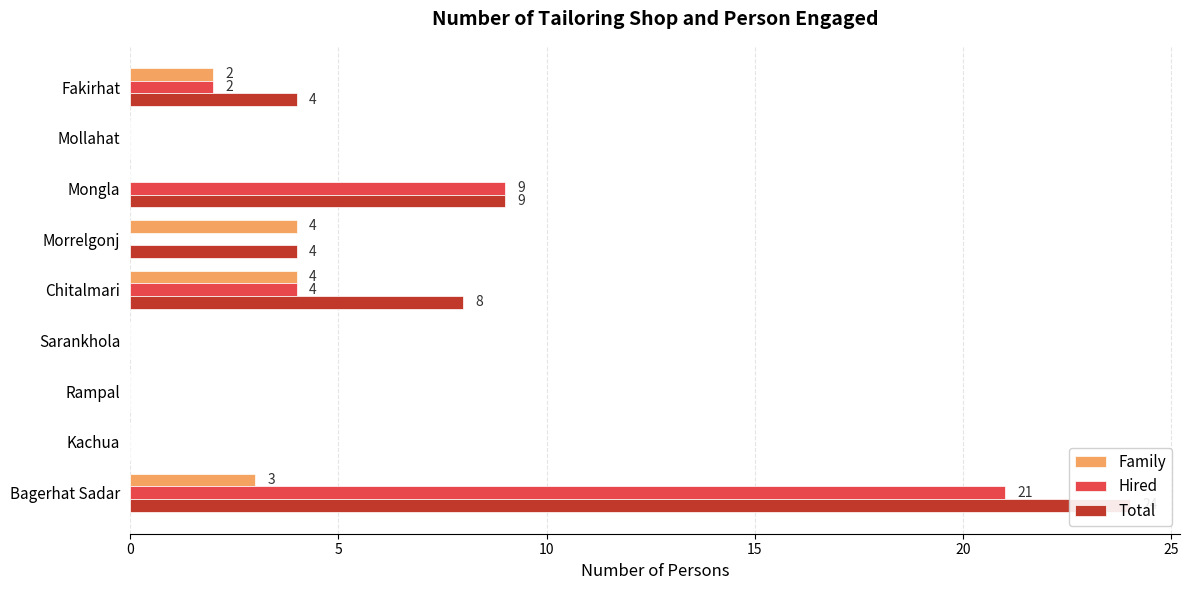

How many data points in Family are above 0?

4